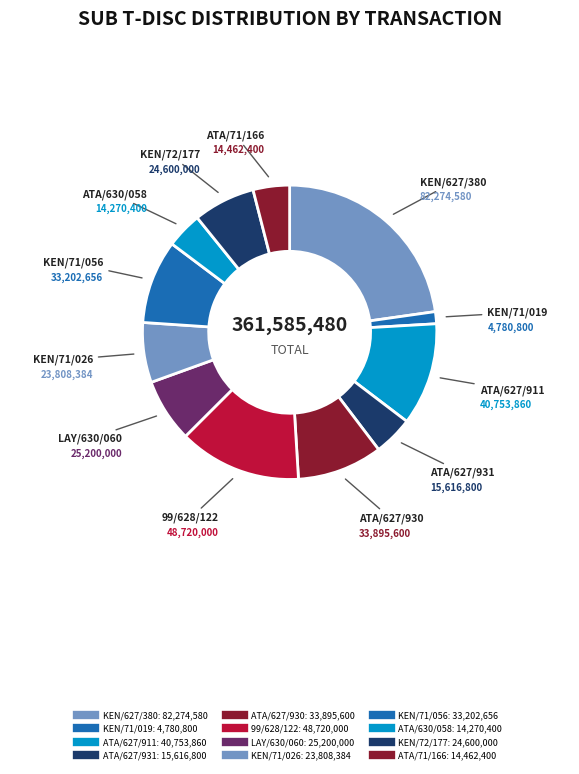

Does any single category account for the majority?

No